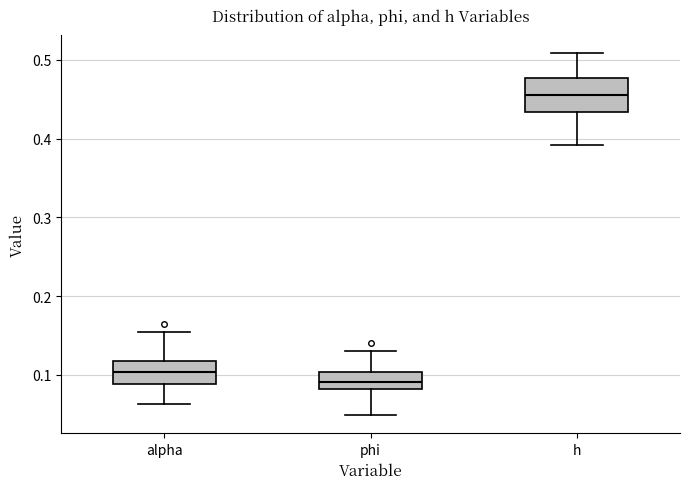

Which box is the tallest, from its lower edge to its upper edge?

h